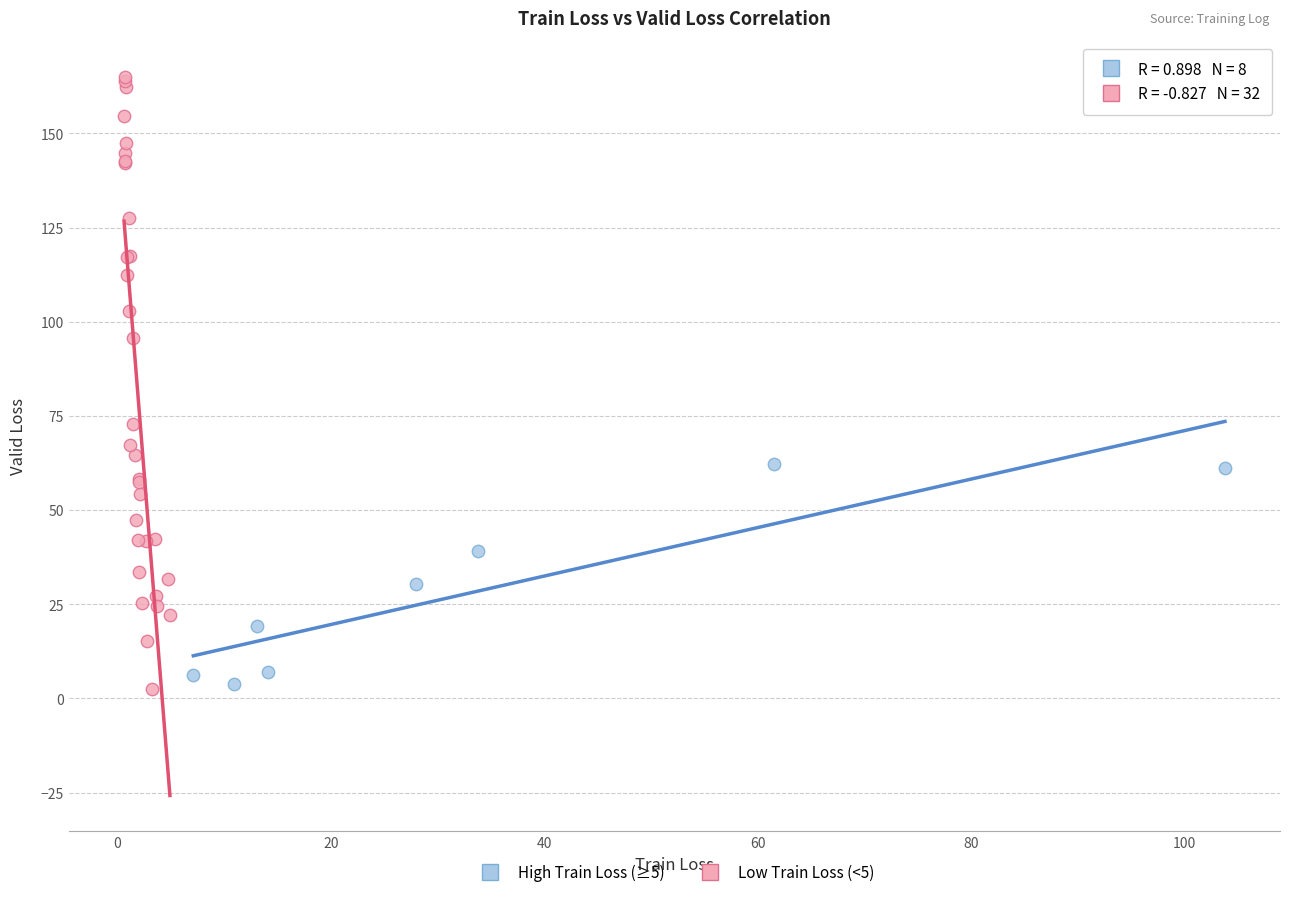

Which series contains the highest Y value?

Low Train Loss (<5)